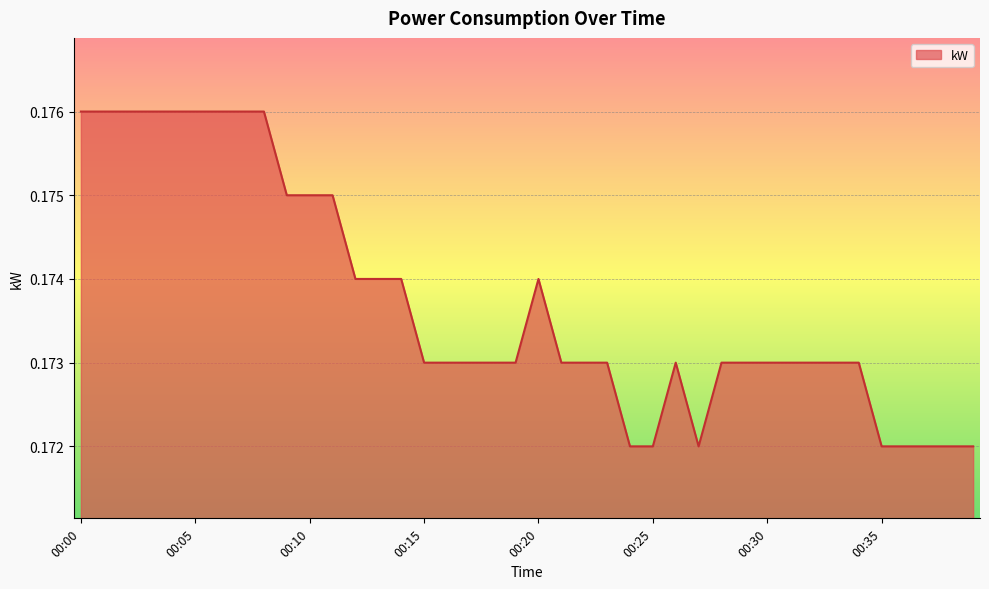

What is the minimum value shown in the chart?

0.2